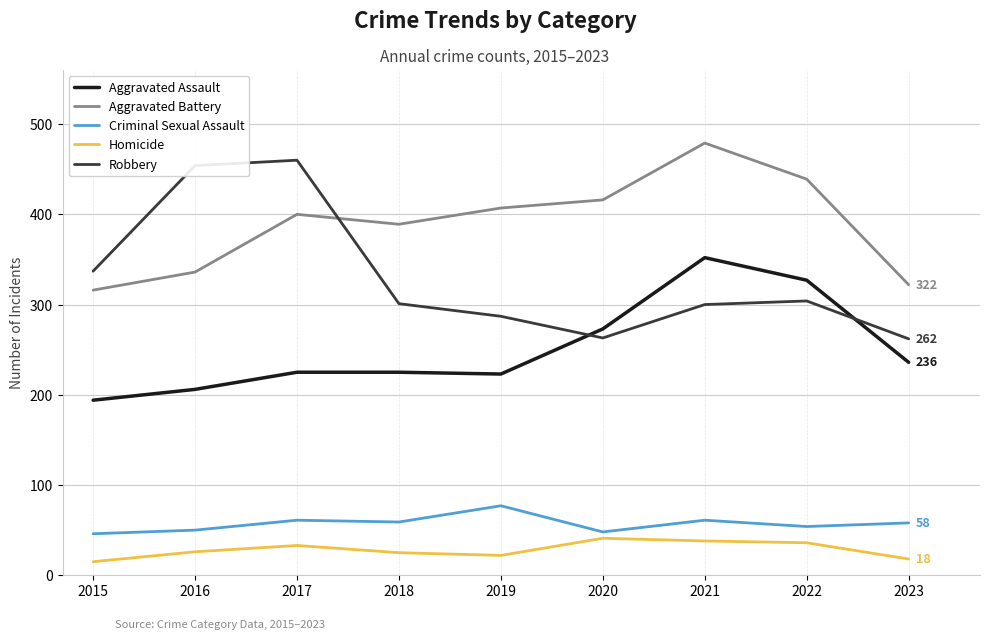

What is the spread (max minus min) of values at 2018?

364